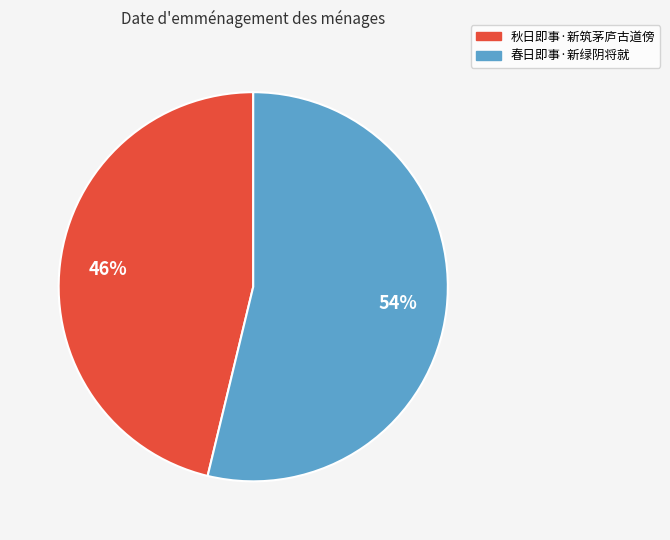

What is the smallest slice in the pie chart?

秋日即事·新筑茅庐古道傍